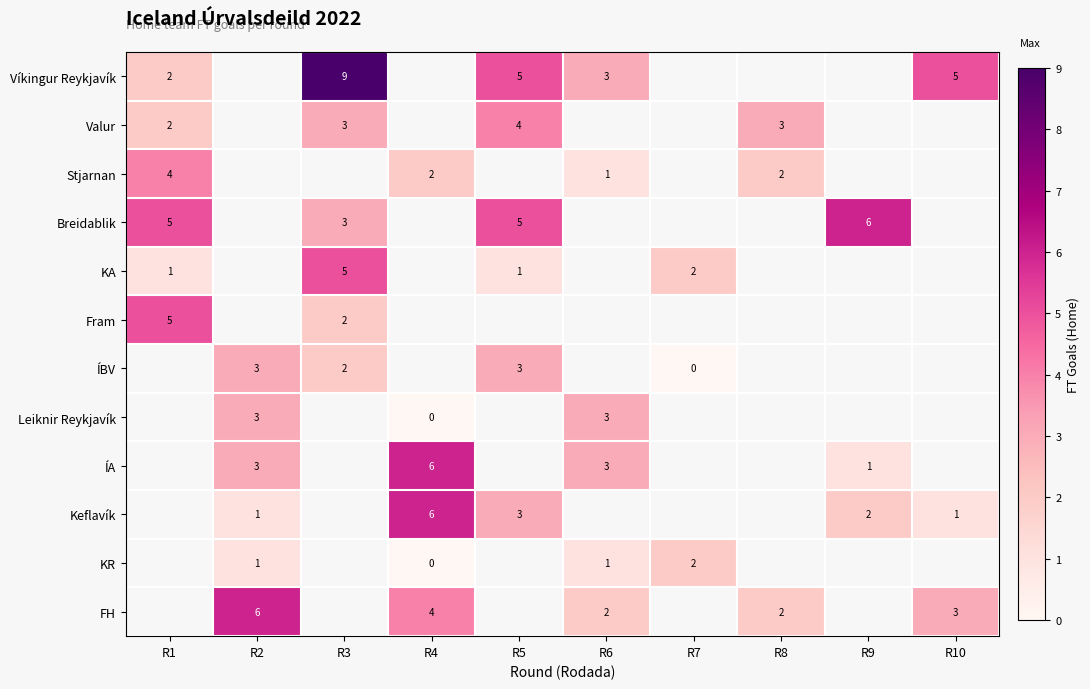

Is the value of KA at R1 greater than the value of Víkingur Reykjavík at R1?

No